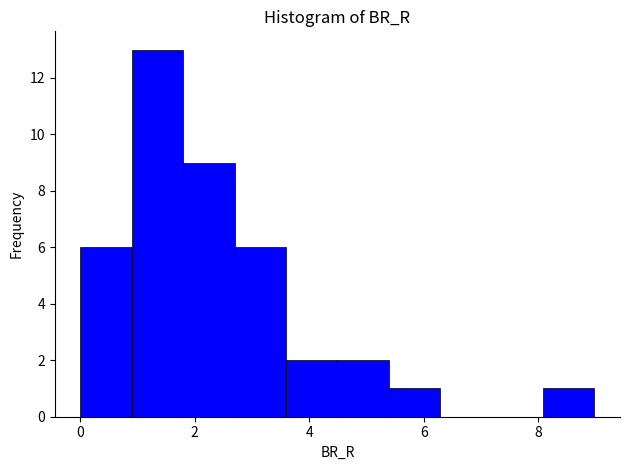

Reading left to right, list every bar in this chart as the range it spans on the x-axis followed by its height. Neither the bar edges nor the heights are printed on the chart, so give them approximately, as read against the axes.

0.0 to 1.0: 6
1.0 to 1.8: 13
1.8 to 2.6: 9
2.6 to 3.6: 6
3.6 to 4.4: 2
4.4 to 5.4: 2
5.4 to 6.2: 1
6.2 to 7.2: 0
7.2 to 8.0: 0
8.0 to 9.0: 1